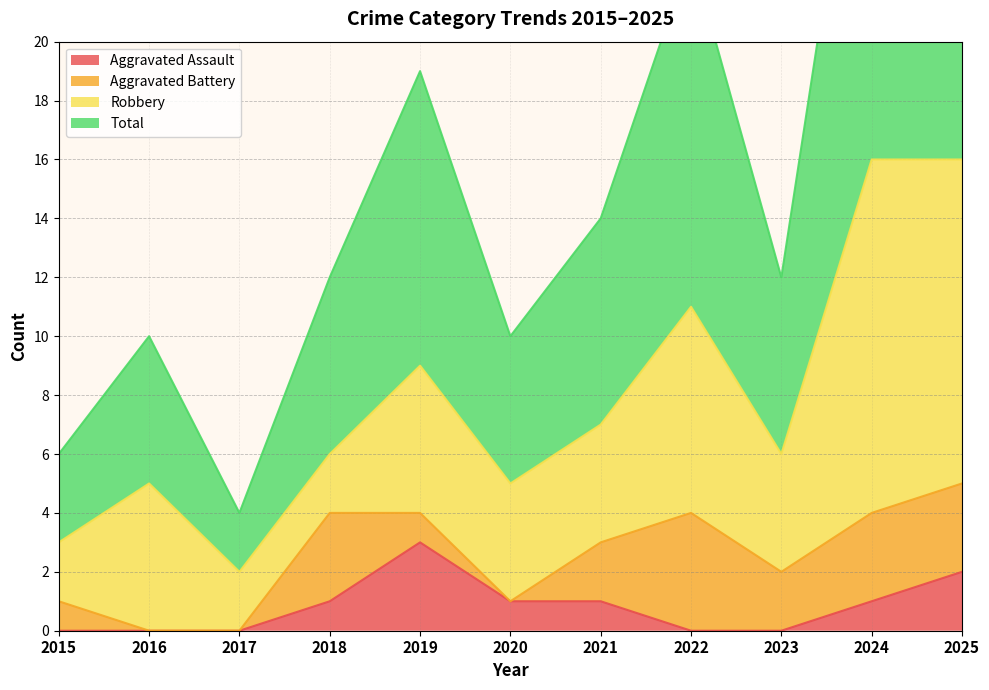

Count the number of categories in the chart.

11